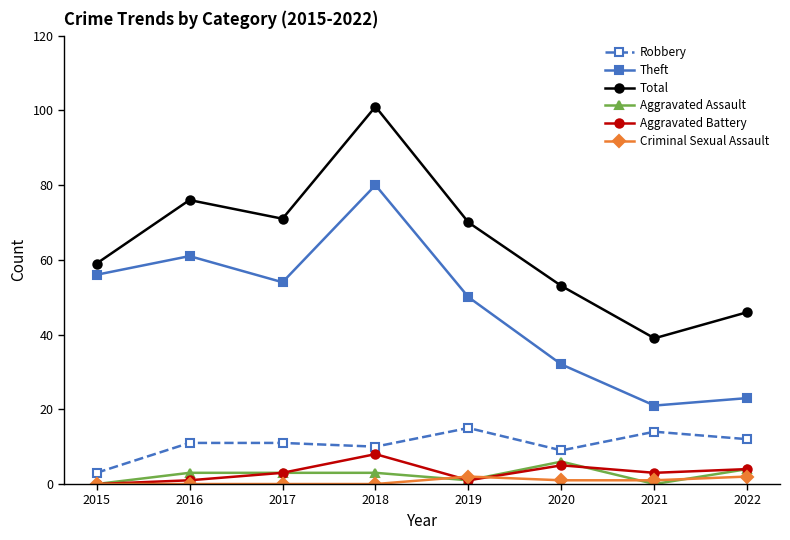

What is the difference between the maximum and second lowest values in the Criminal Sexual Assault series?

2